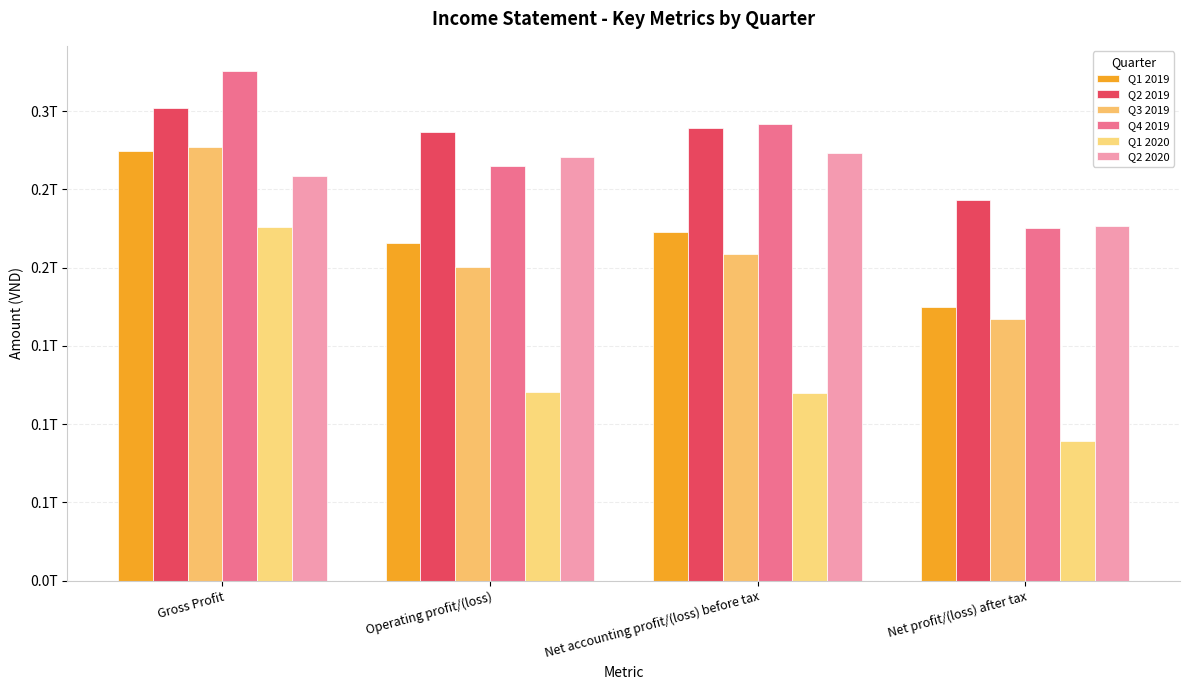

Are the bars horizontal?

No